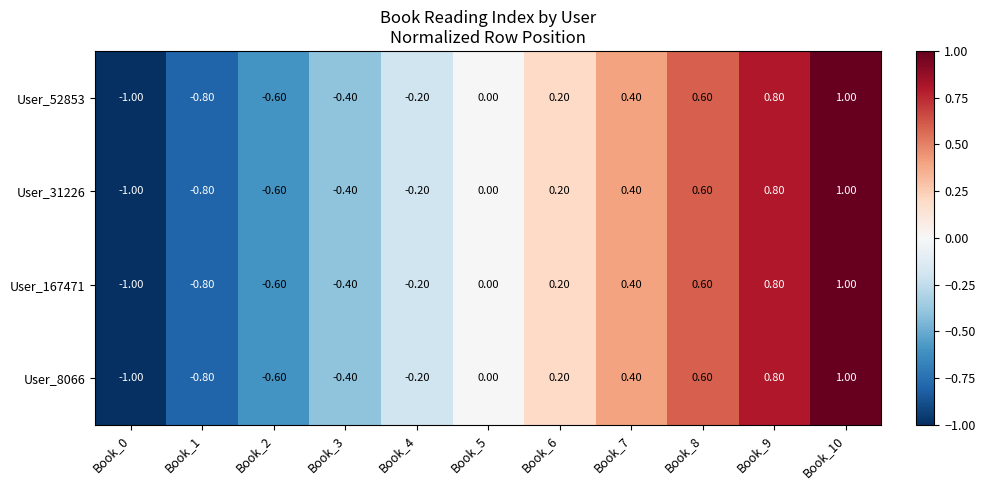

At which category is the sum across all series the highest?

Book_10